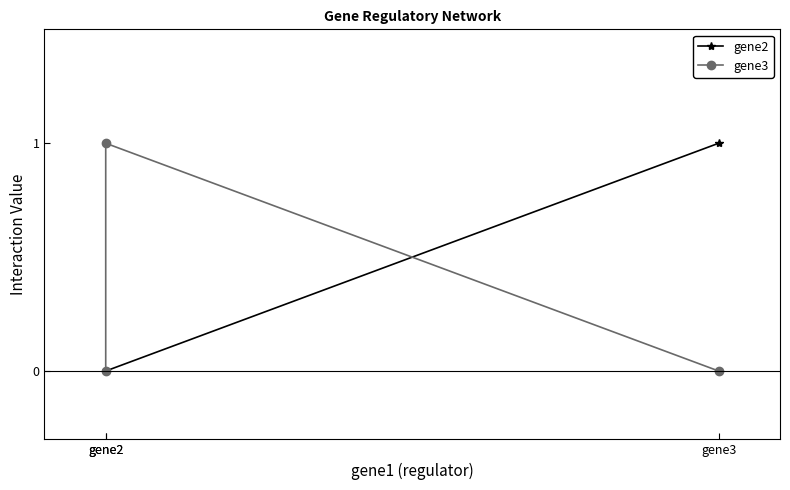

How many data points in gene2 are above 0?

1